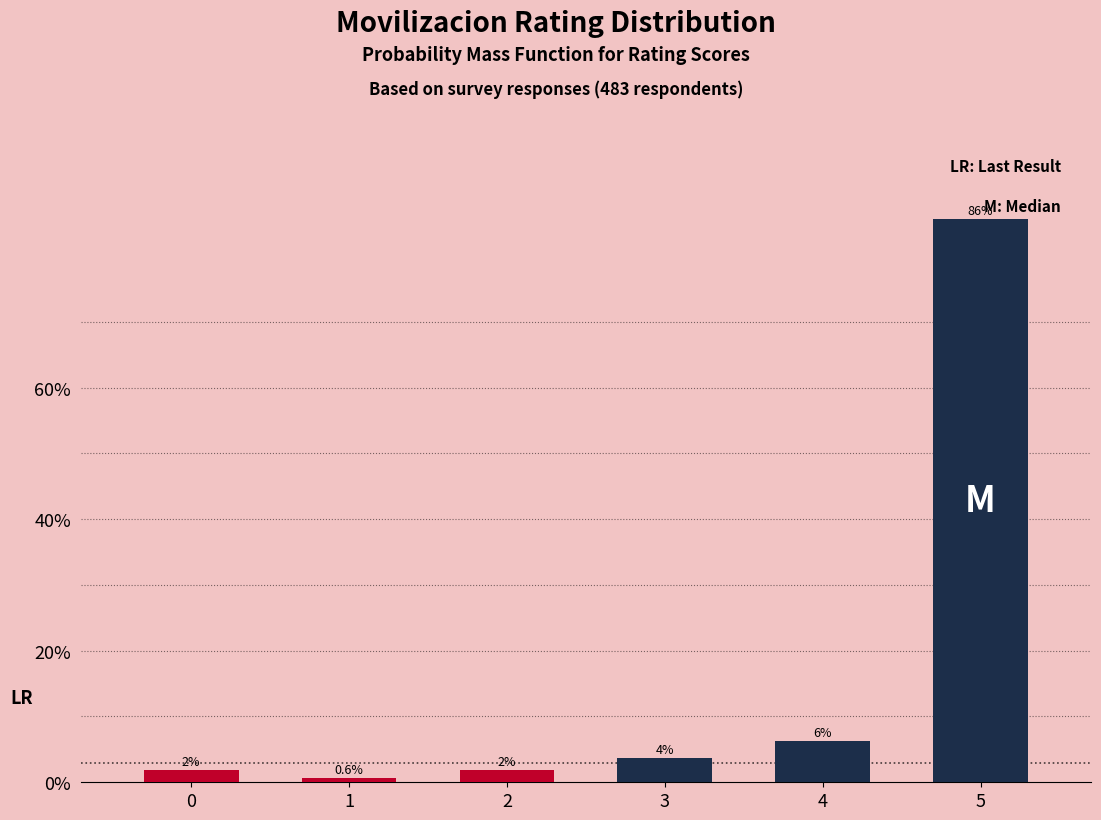

How many bars are there in total?

6